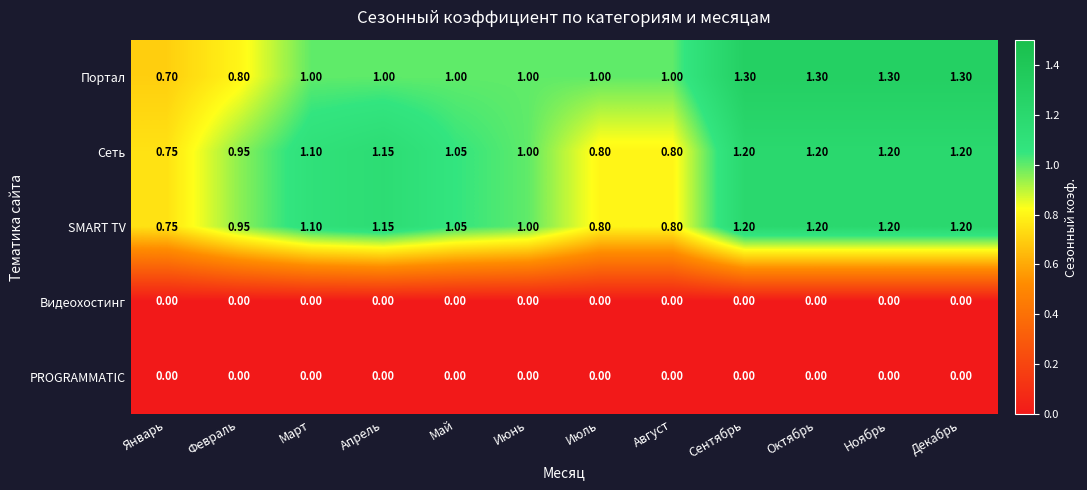

Which series has the largest total across all categories?

Портал